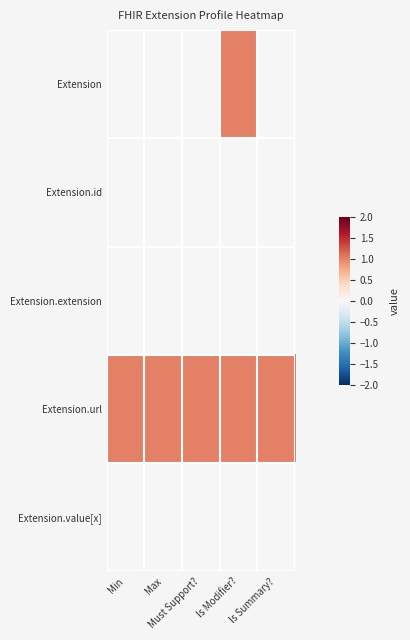

Rank the series at Min from lowest to highest value.

Extension, Extension.id, Extension.extension, Extension.value[x], Extension.url